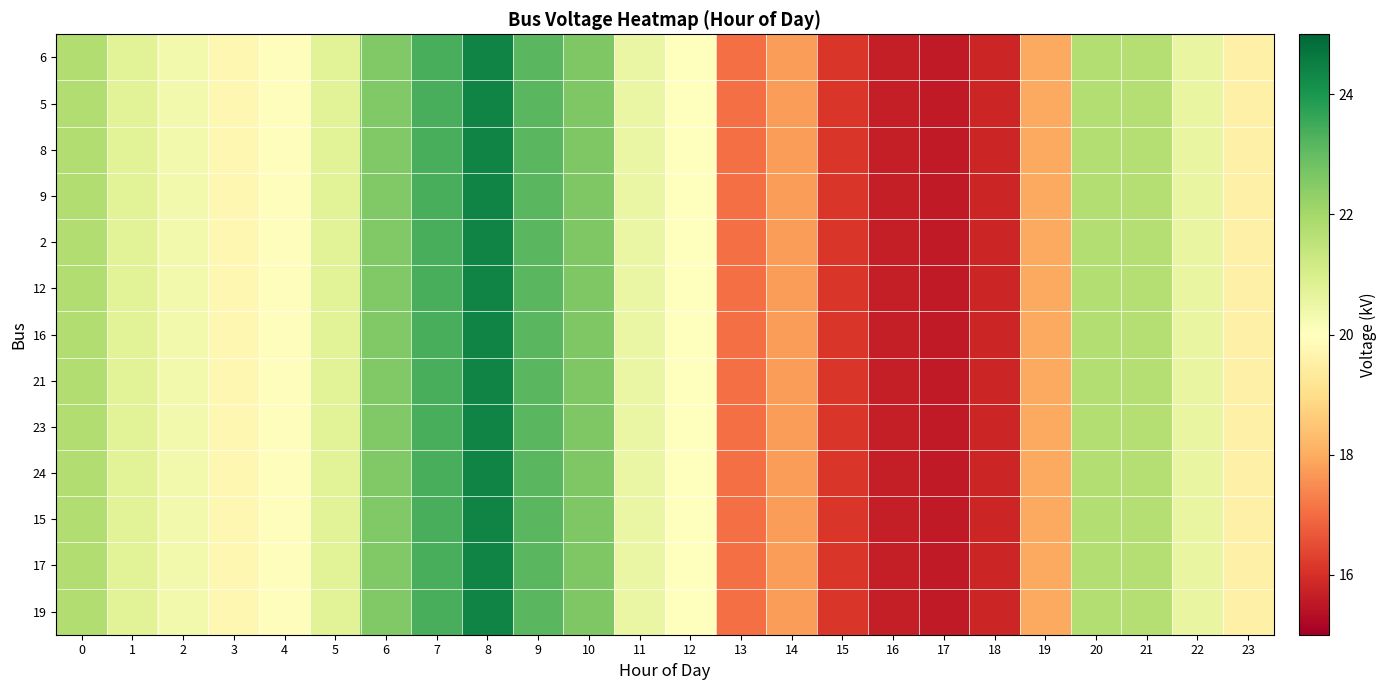

How many series are shown in this chart?

13